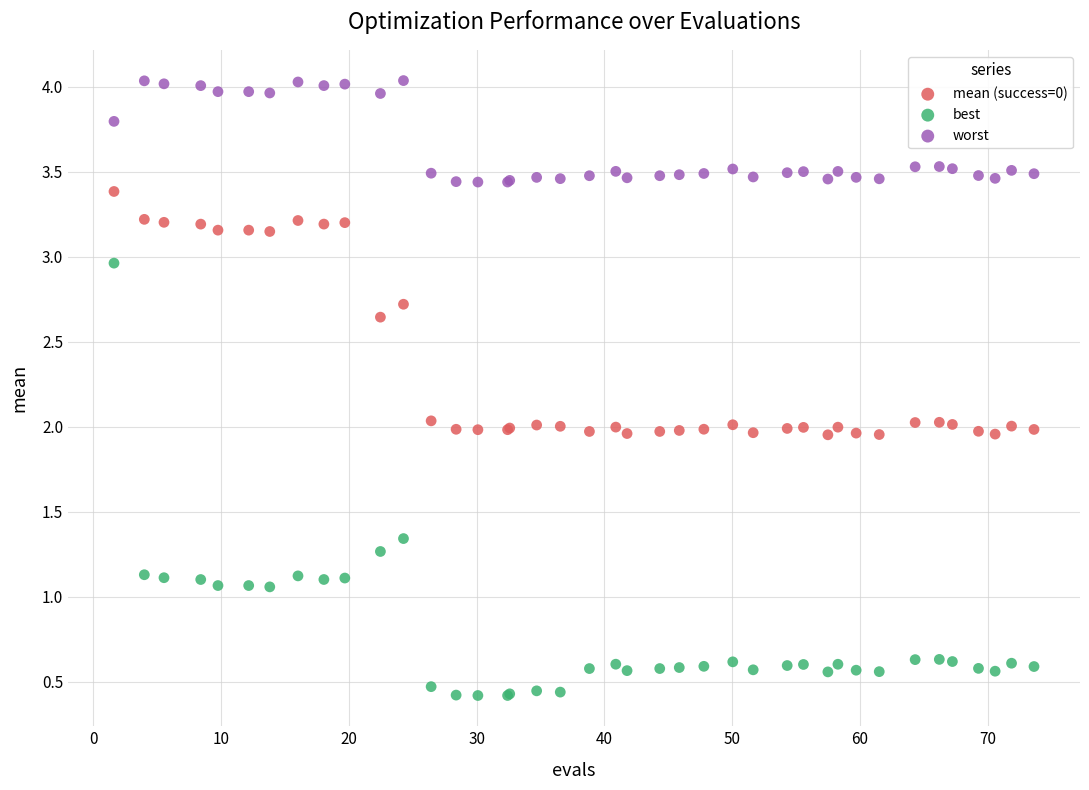

What is the X range (max minus min) for the scatter plot?

72.0